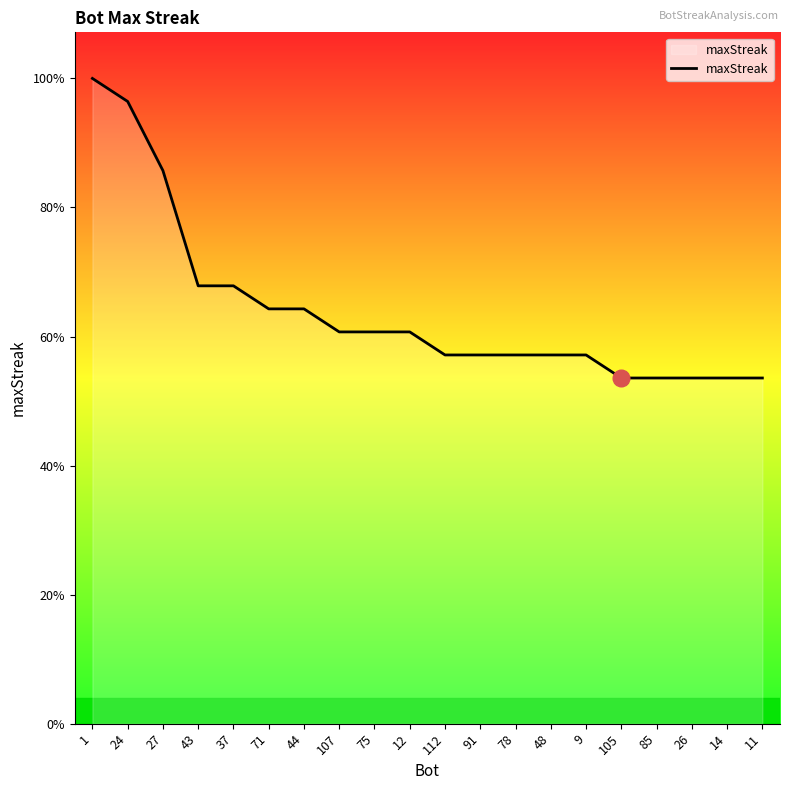

Is this an area chart (filled region under the line)?

Yes